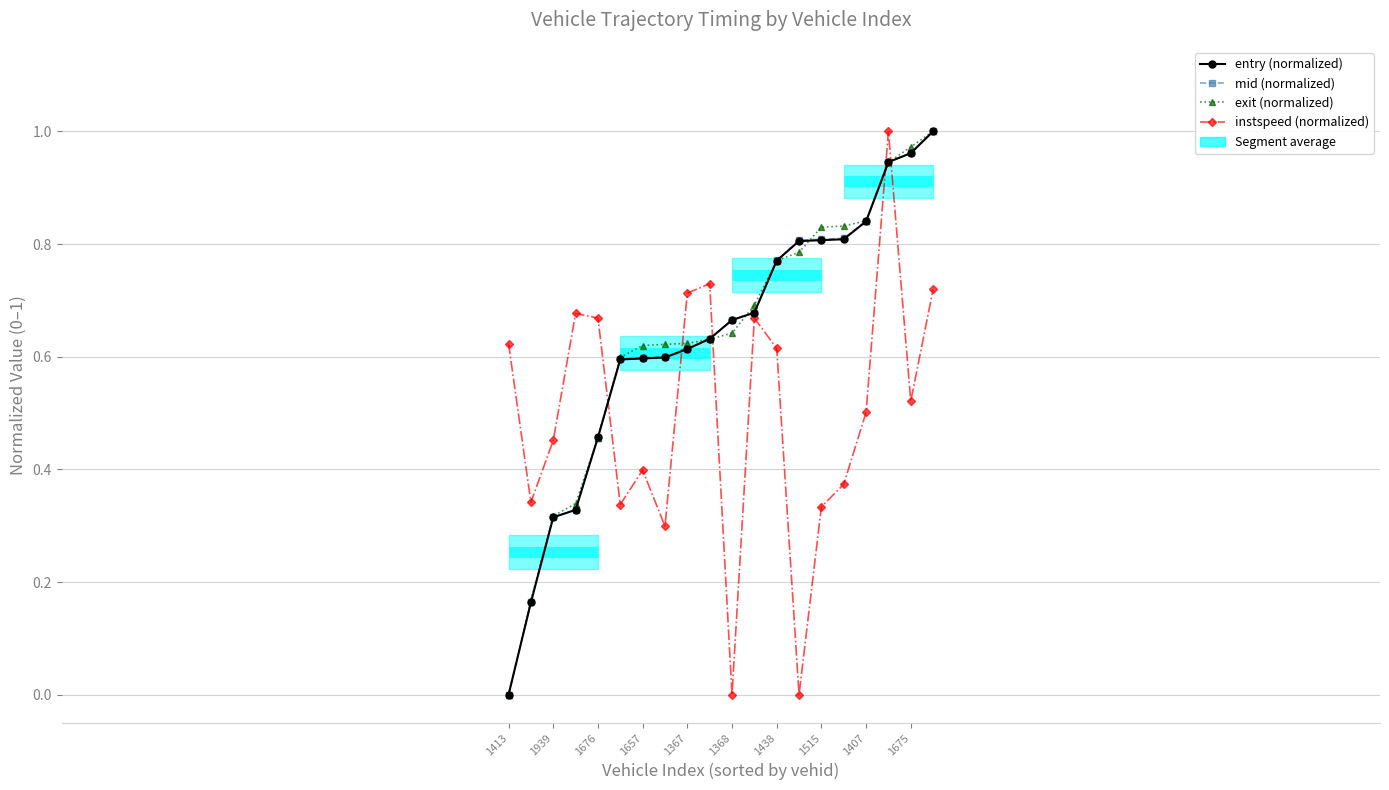

Reading right to left, extract all data points from this chart.

entry (normalized): 1.0	1.0	0.9	0.8	0.8	0.8	0.8	0.8	0.7	0.7	0.6	0.6	0.6	0.6	0.6	0.5	0.3	0.3	0.2	0.0
mid (normalized): 1.0	1.0	0.9	0.8	0.8	0.8	0.8	0.8	0.7	0.7	0.6	0.6	0.6	0.6	0.6	0.5	0.3	0.3	0.2	0.0
exit (normalized): 1.0	1.0	0.9	0.8	0.8	0.8	0.8	0.8	0.7	0.6	0.6	0.6	0.6	0.6	0.6	0.5	0.3	0.3	0.2	0.0
instspeed (normalized): 0.7	0.5	1.0	0.5	0.4	0.3	0.0	0.6	0.7	0.0	0.7	0.7	0.3	0.4	0.3	0.7	0.7	0.5	0.3	0.6